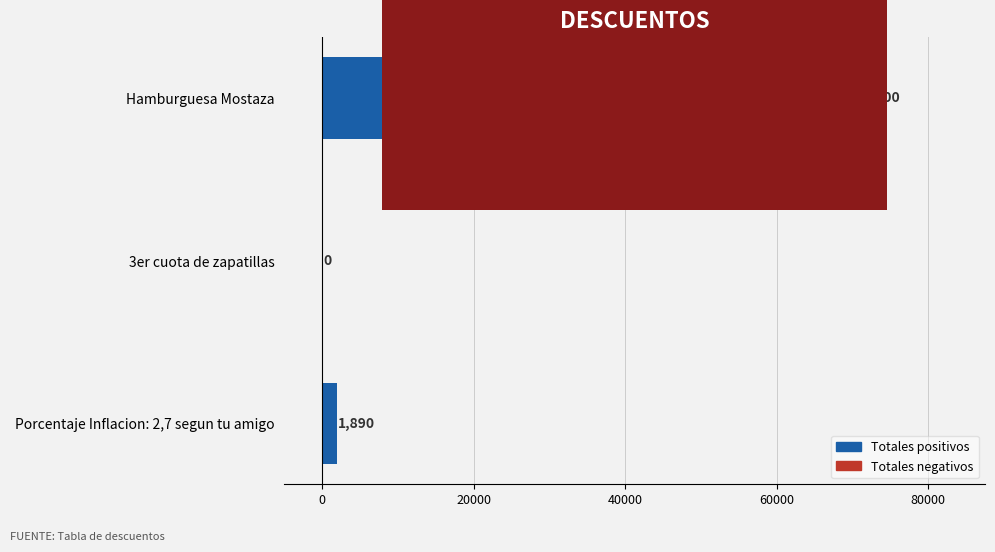

Which has a higher value, Porcentaje Inflacion: 2,7 segun tu amigo or Hamburguesa Mostaza?

Hamburguesa Mostaza